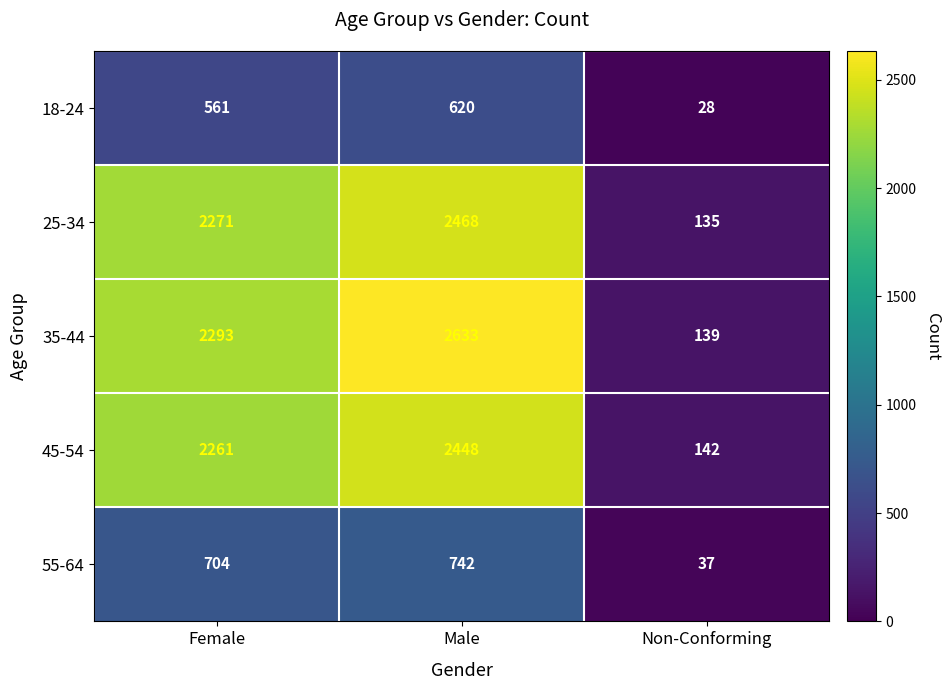

True or false: 45-54 has a value of 1299 at Female.

False